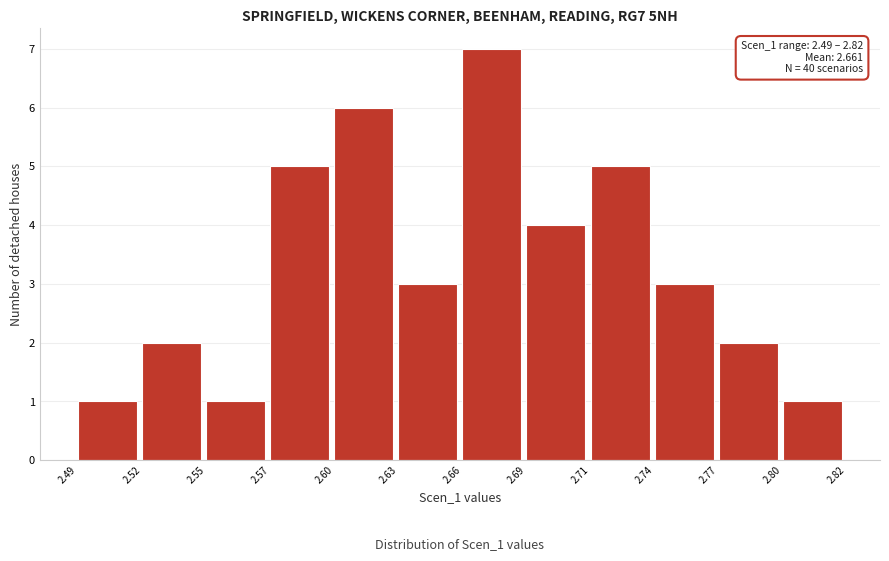

Reading right to left, what are all the values shown in this chart?

2.80=1	2.77=2	2.74=3	2.71=5	2.69=4	2.66=7	2.63=3	2.60=6	2.57=5	2.55=1	2.52=2	2.49=1